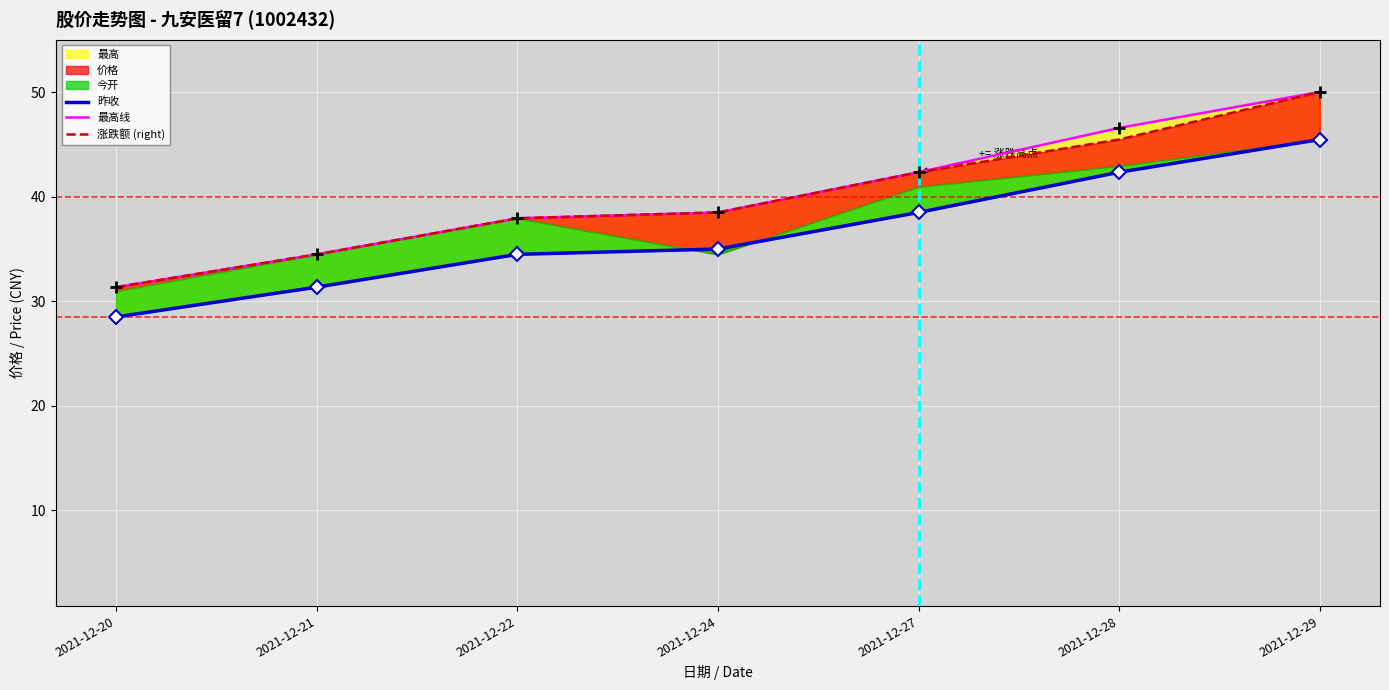

Reading left to right, extract all data points from this chart.

昨收: 2021-12-20=28.5	2021-12-21=31.4	2021-12-22=34.5	2021-12-24=35.0	2021-12-27=38.5	2021-12-28=42.4	2021-12-29=45.5
最高线: 2021-12-20=31.4	2021-12-21=34.5	2021-12-22=38.0	2021-12-24=38.5	2021-12-27=42.4	2021-12-28=46.6	2021-12-29=50.0
涨跌额 (right): 2021-12-20=31.4	2021-12-21=34.5	2021-12-22=38.0	2021-12-24=38.5	2021-12-27=42.4	2021-12-28=45.5	2021-12-29=50.0